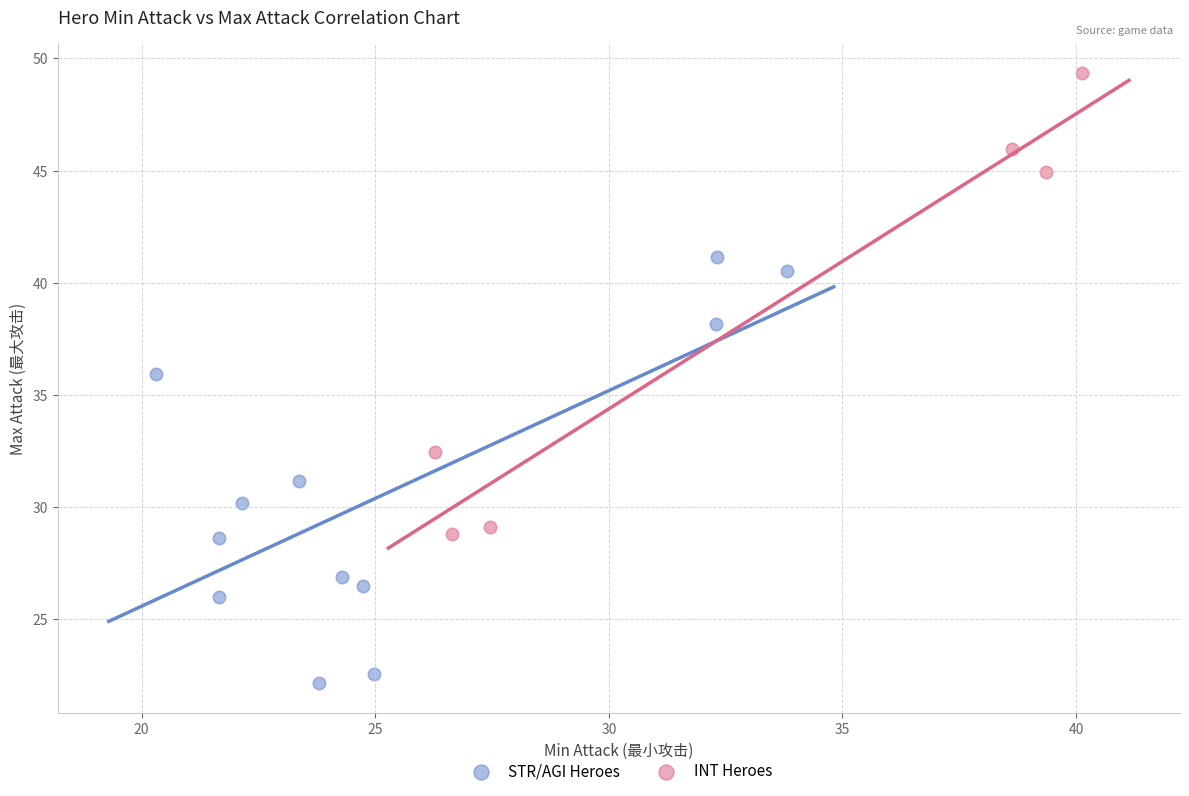

Which series reaches the minimum Y coordinate?

STR/AGI Heroes